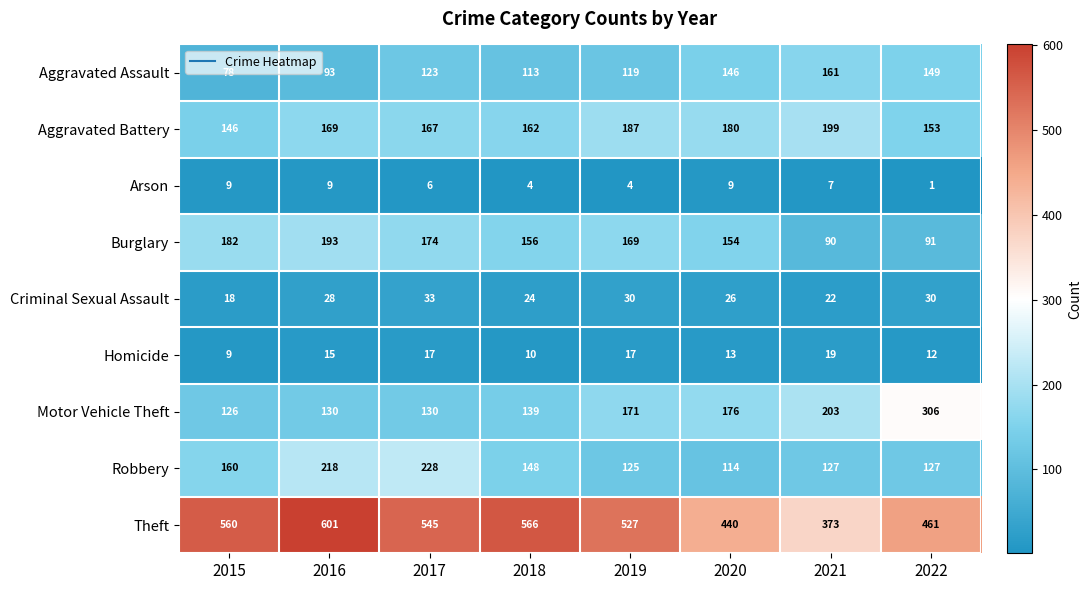

What is the sum of all Arson values?

49